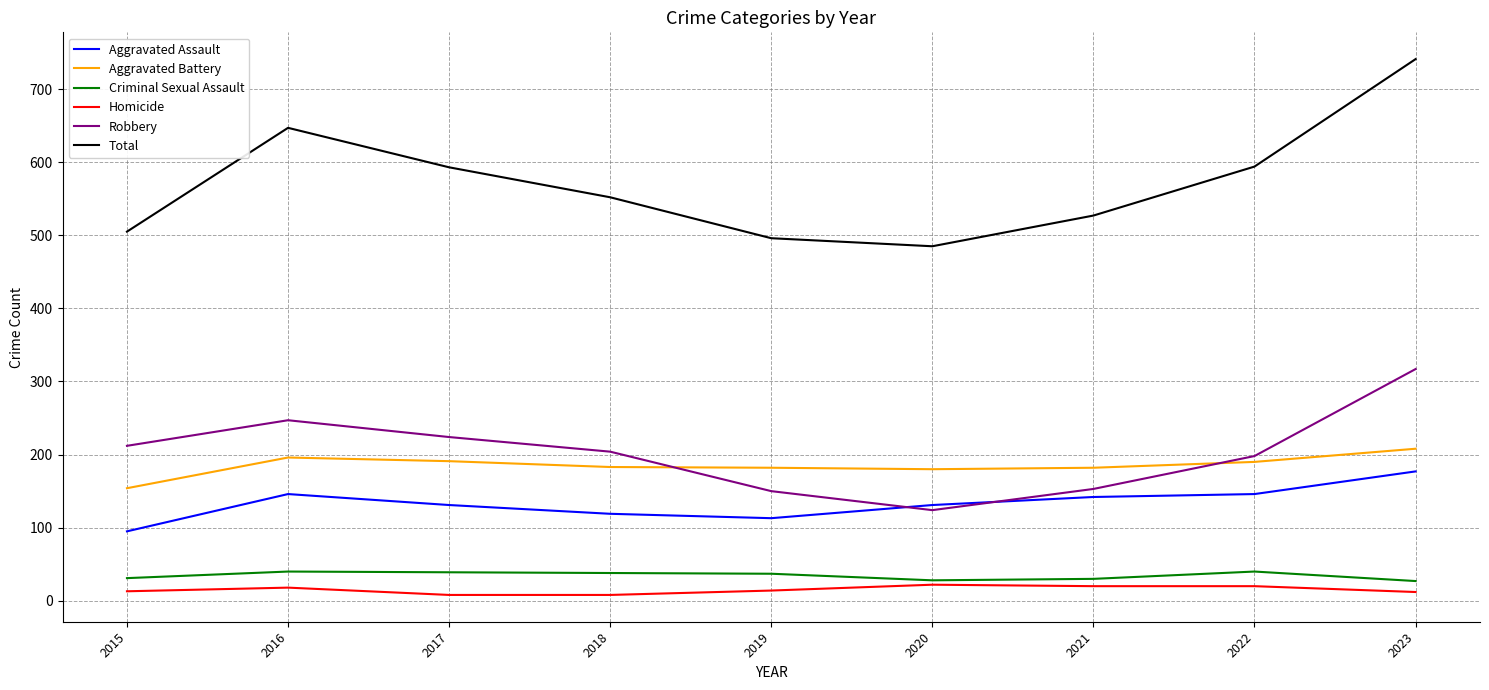

Read the Aggravated Assault value at 2022.

146